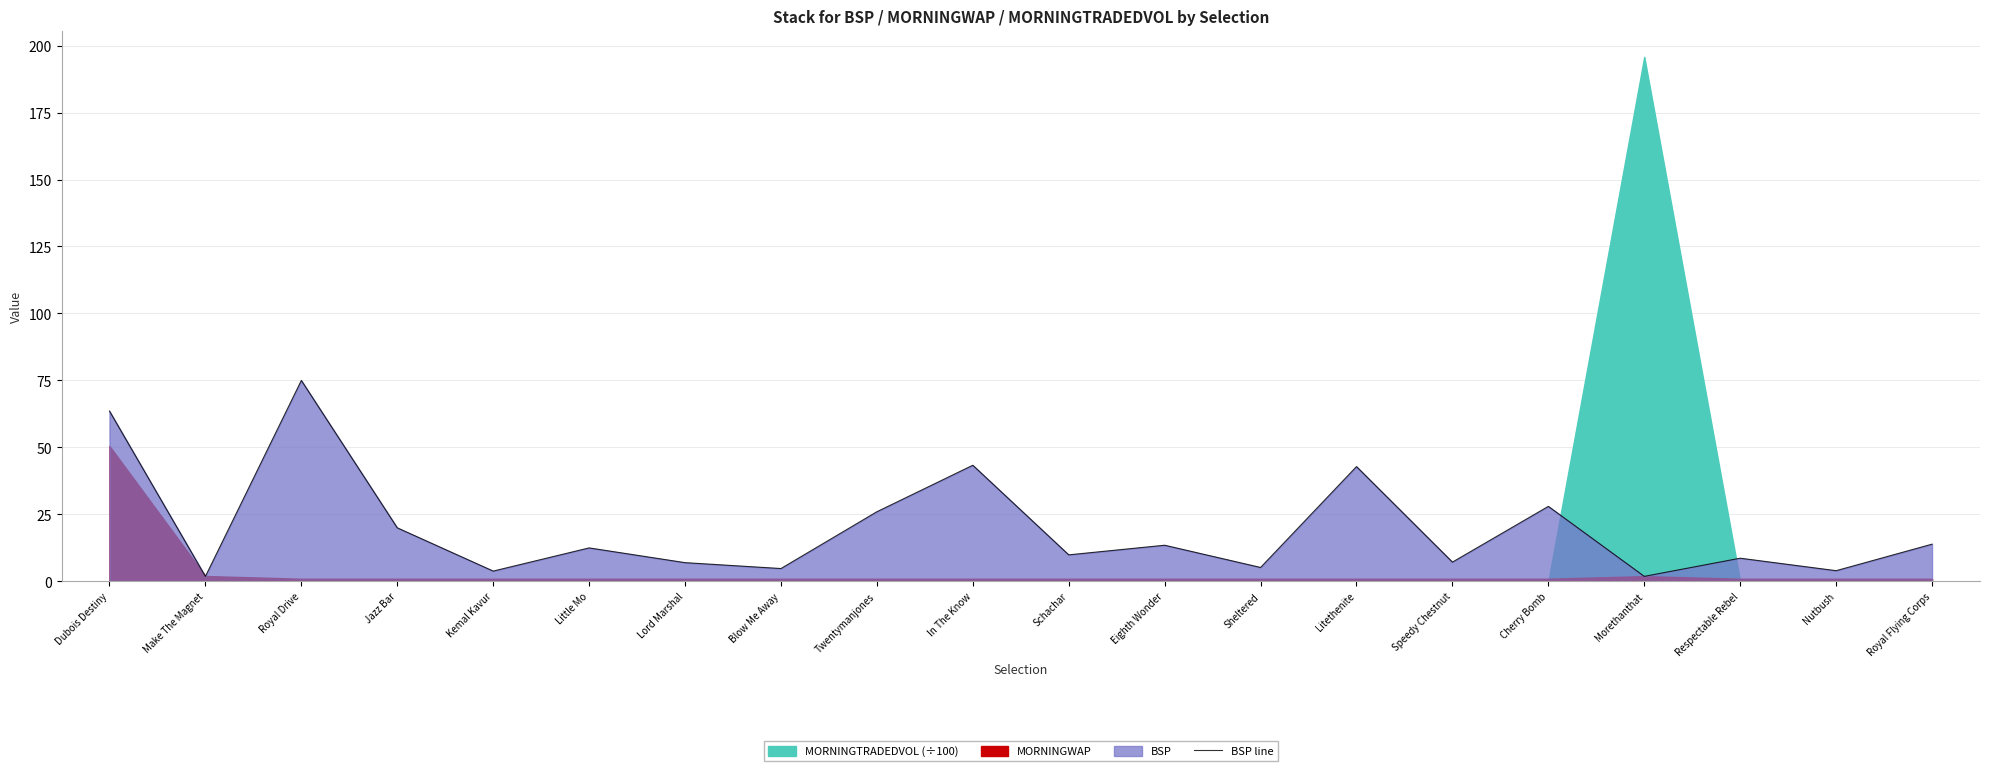

Where does the data first go above 12?

Dubois Destiny